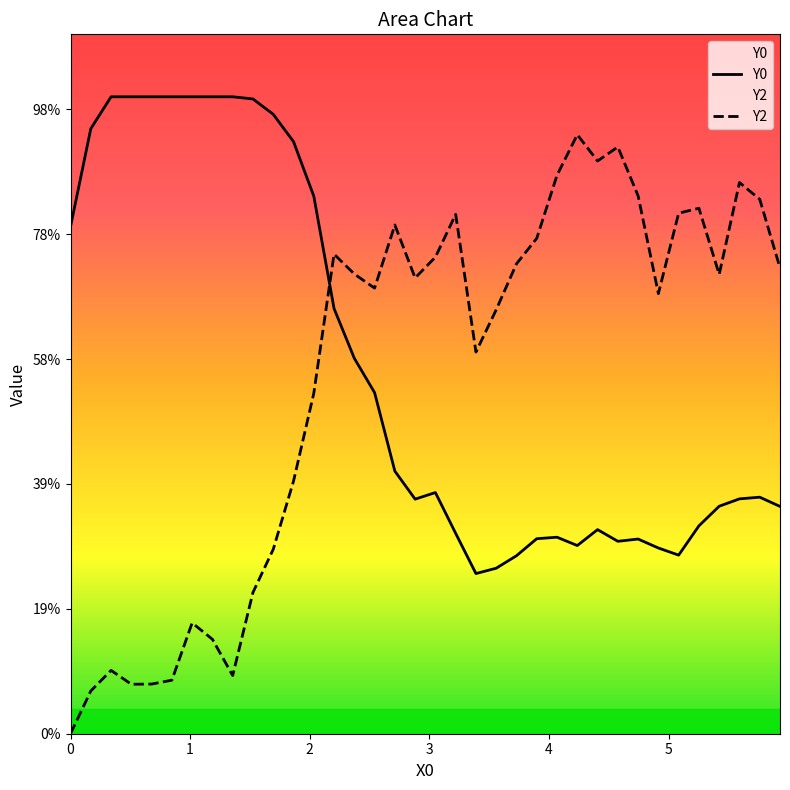

Reading left to right, list all the values displayed in this chart.

Y0: 203.0	242.2	255.0	255.0	255.0	255.0	255.0	255.0	255.0	254.1	248.0	237.1	215.2	170.2	150.3	136.6	105.1	93.9	96.6	80.2	64.1	66.3	71.3	78.1	78.7	75.3	81.7	77.0	77.9	74.4	71.5	83.2	91.1	94.0	94.7	91.0
Y2: 0.0	17.1	25.4	19.8	19.9	21.4	44.4	37.8	23.3	56.6	73.8	101.1	136.2	192.0	184.0	178.4	203.7	182.5	190.8	207.9	152.8	169.8	188.1	198.3	223.6	239.8	229.3	234.9	215.3	176.2	208.4	210.4	183.9	220.7	214.0	186.5